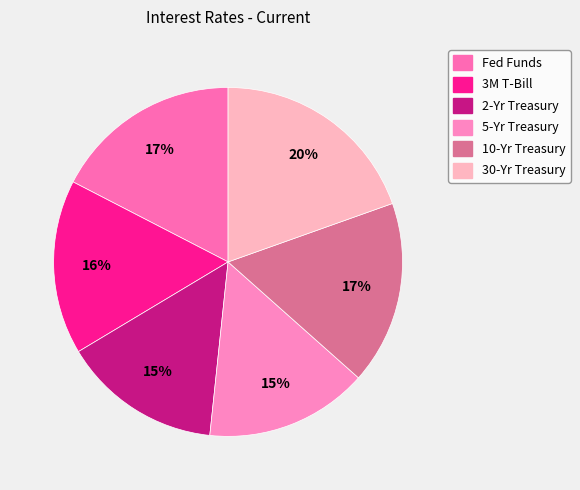

Is it true that 2-Yr Treasury is 29% of the pie?

False